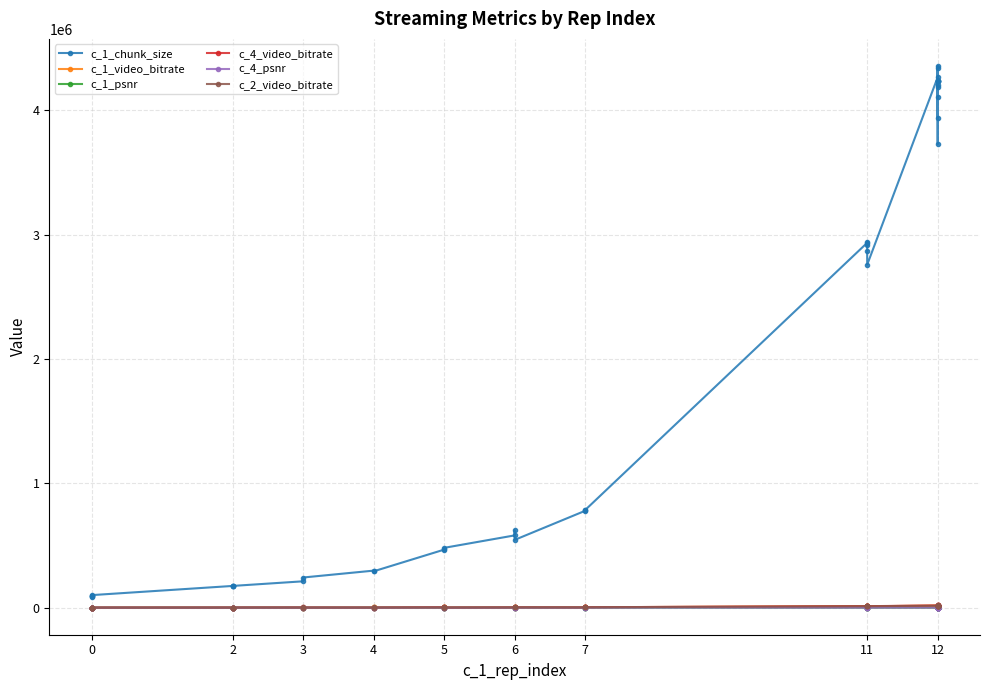

True or false: c_1_video_bitrate has more than 2 interior local peaks.

True